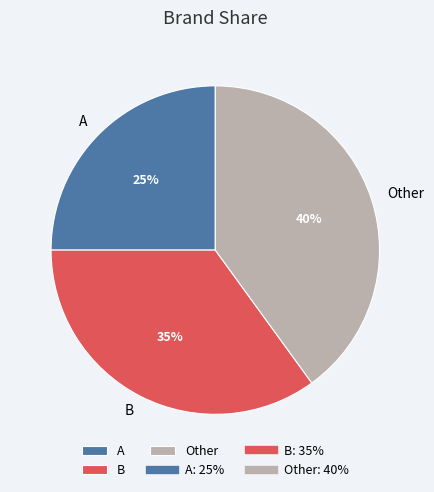

What is the ratio of the value at Other to the value at B?

1.1